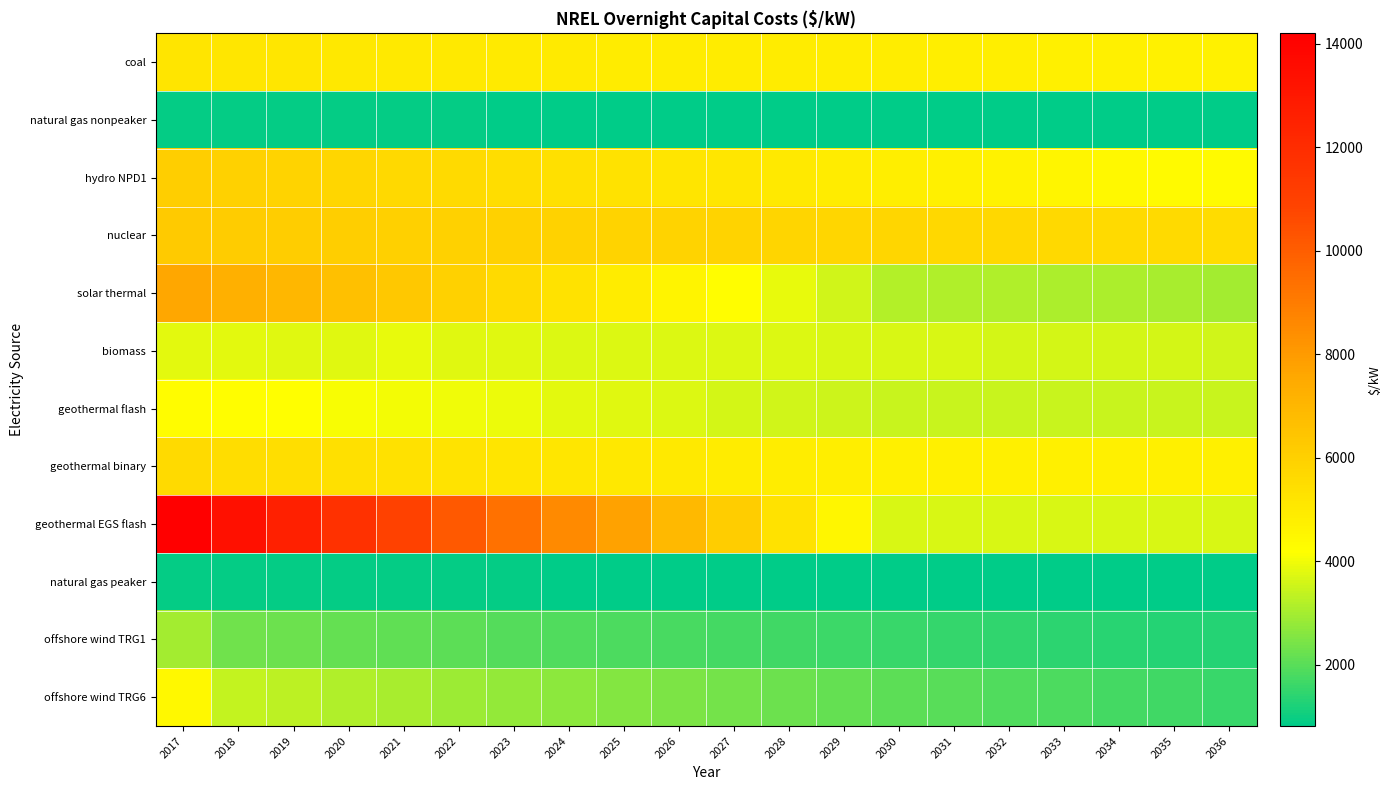

At 2020, list the series in order from smallest to largest.

natural gas nonpeaker, natural gas peaker, offshore wind TRG1, offshore wind TRG6, biomass, geothermal flash, coal, geothermal binary, hydro NPD1, nuclear, solar thermal, geothermal EGS flash